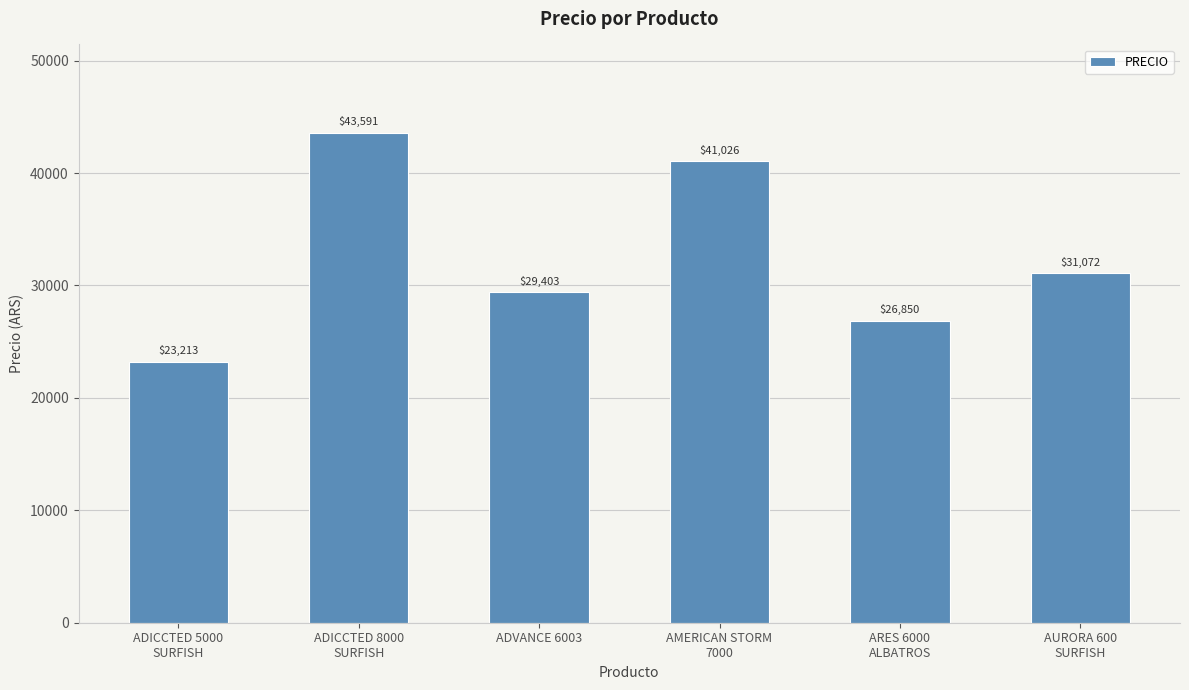

What value does the data have at ADICCTED 5000
SURFISH?

23213.1